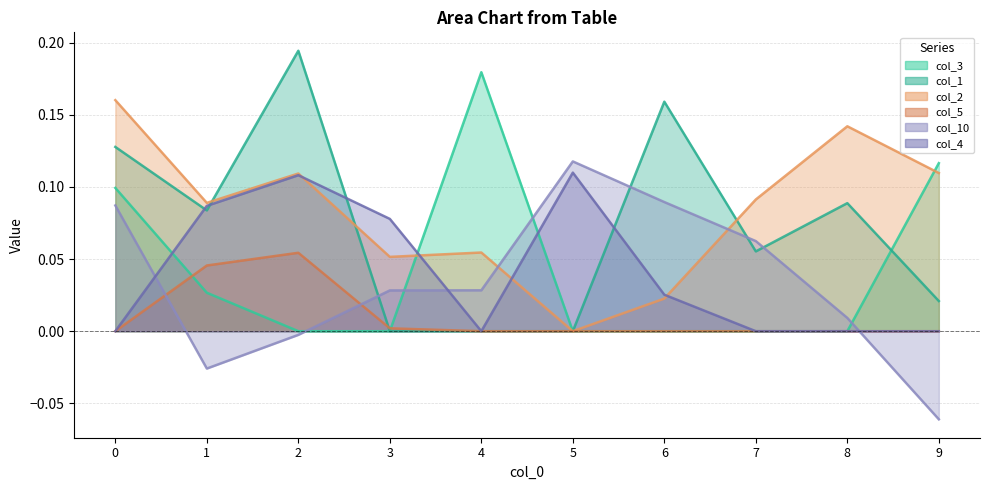

How many intersections are there between col_4 and col_10?

3